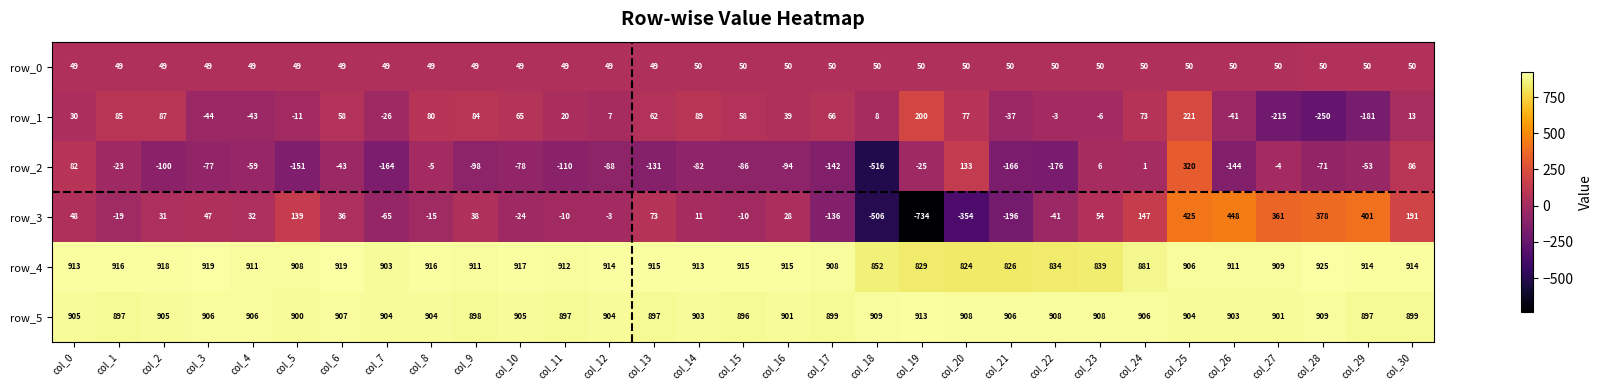

Is it true that row_4 equals 1592.3 at col_26?

False